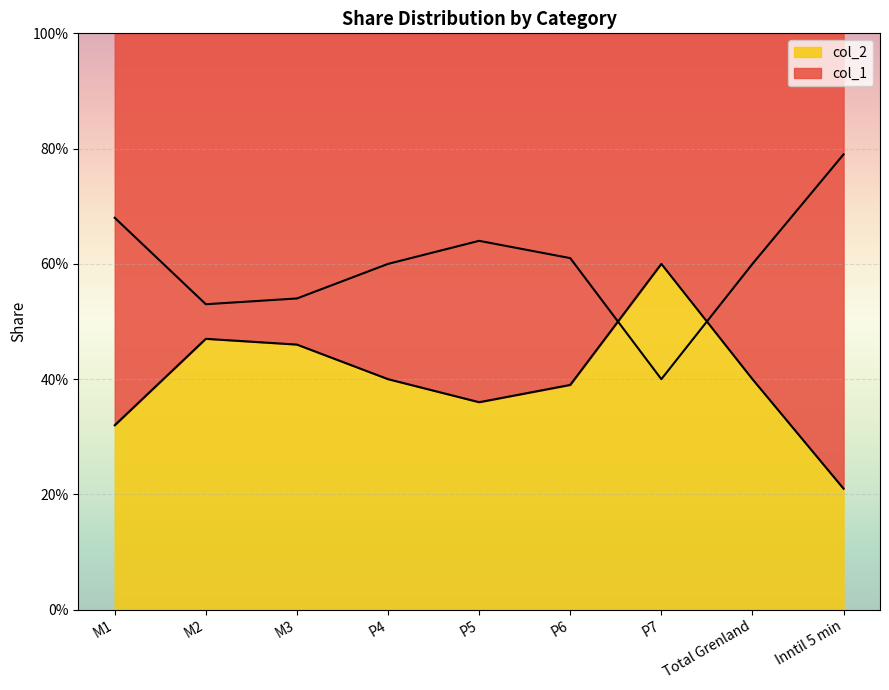

What is the highest value of the col_2 series?

0.6